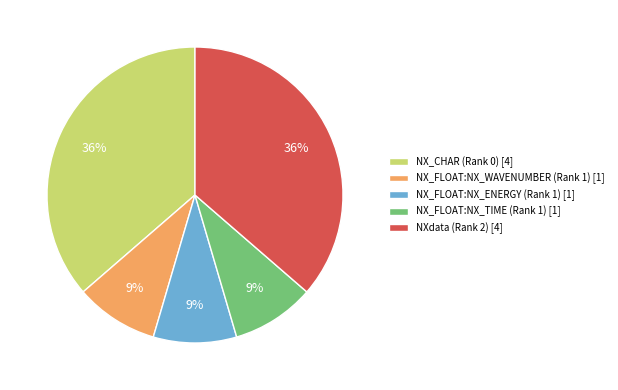

To the nearest percent, what is the average slice percentage?

20%